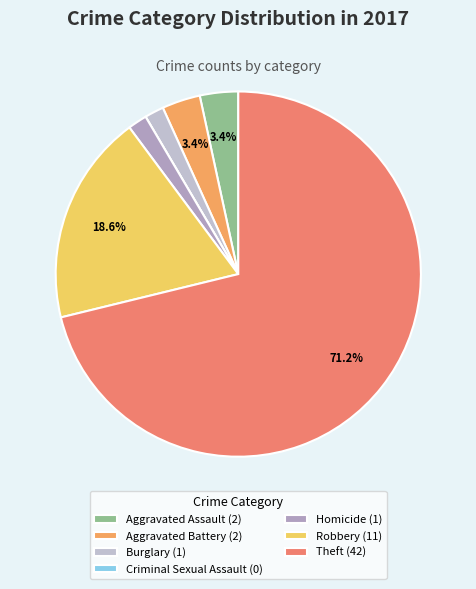

Count the number of slices in the pie.

7